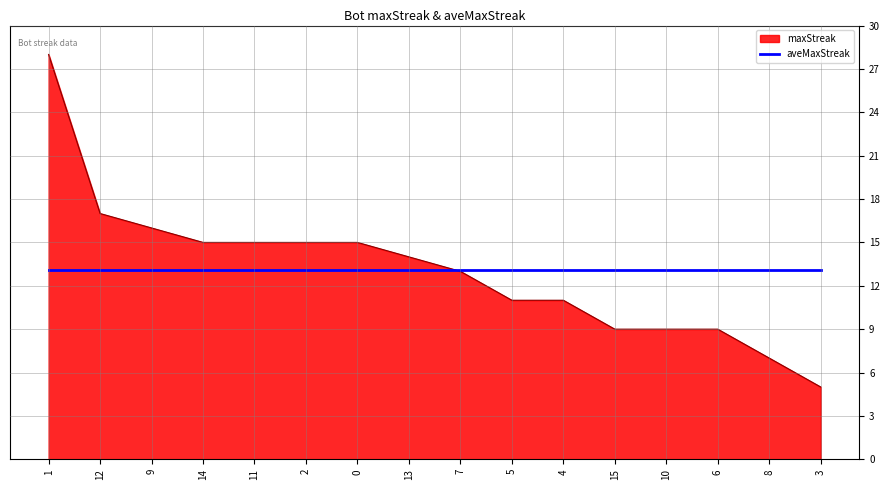

How many series are shown in this chart?

2